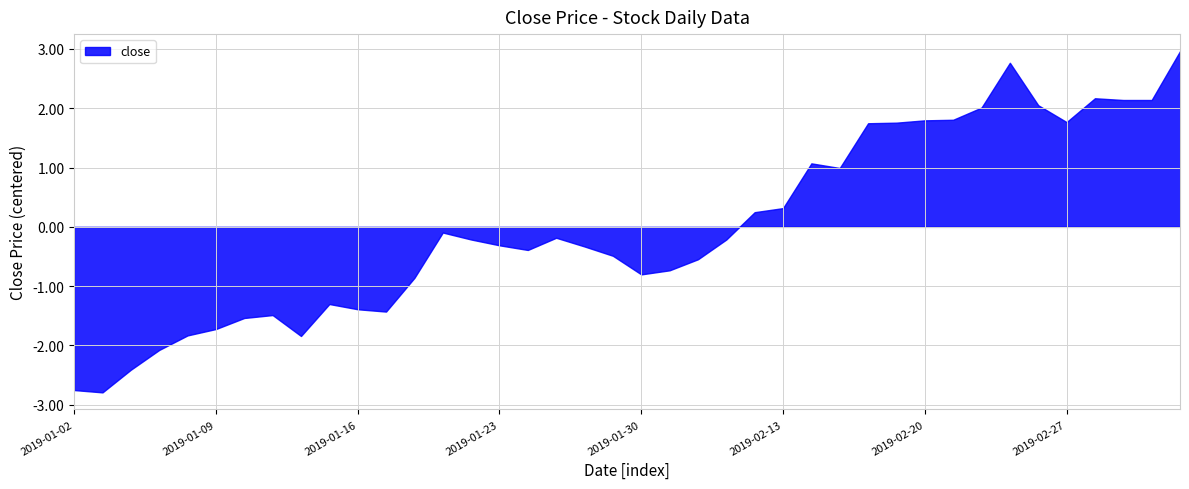

List the labels in order of value, largest first.

2019-03-05, 2019-02-25, 2019-02-28, 2019-03-01, 2019-03-04, 2019-02-26, 2019-02-22, 2019-02-21, 2019-02-20, 2019-02-27, 2019-02-19, 2019-02-18, 2019-02-14, 2019-02-15, 2019-02-13, 2019-02-12, 2019-01-21, 2019-01-25, 2019-01-22, 2019-02-11, 2019-01-23, 2019-01-28, 2019-01-24, 2019-01-29, 2019-02-01, 2019-01-31, 2019-01-30, 2019-01-18, 2019-01-15, 2019-01-16, 2019-01-17, 2019-01-11, 2019-01-10, 2019-01-09, 2019-01-08, 2019-01-14, 2019-01-07, 2019-01-04, 2019-01-02, 2019-01-03